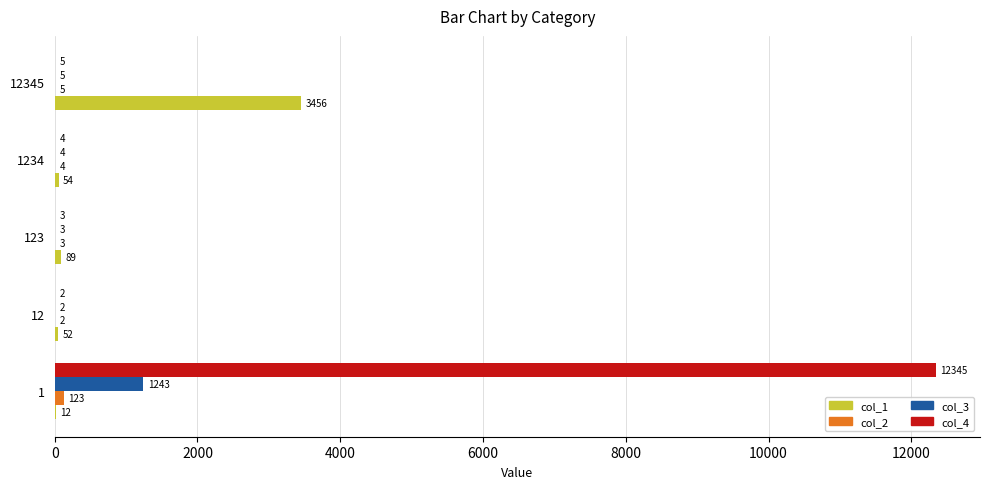

Is the value of col_3 at 123 greater than the value of col_1 at 12345?

No